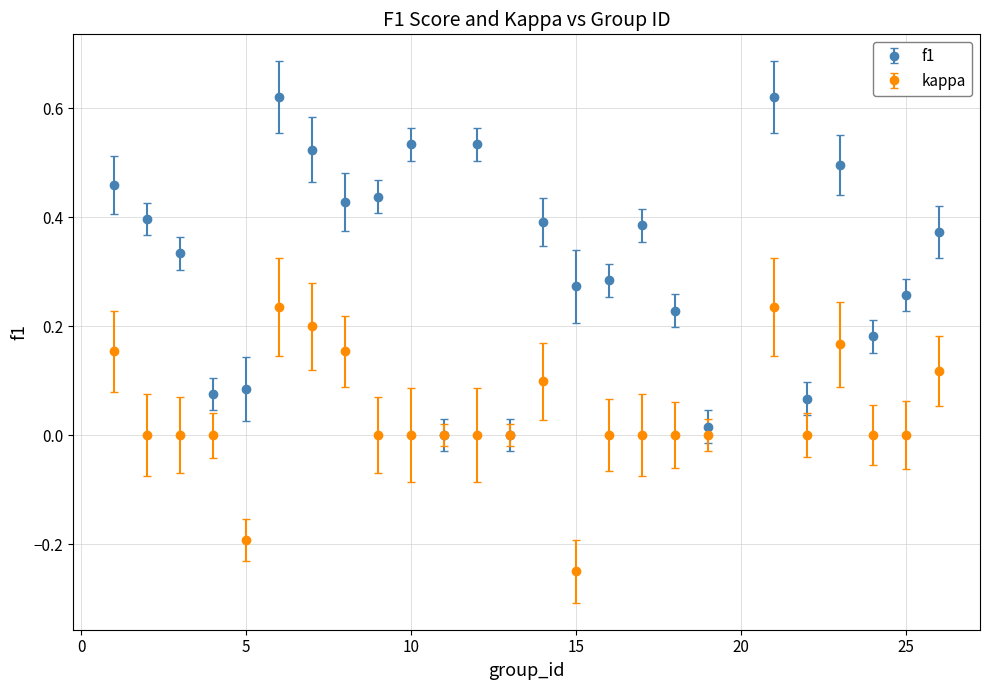

Which series has the widest spread of values?

f1